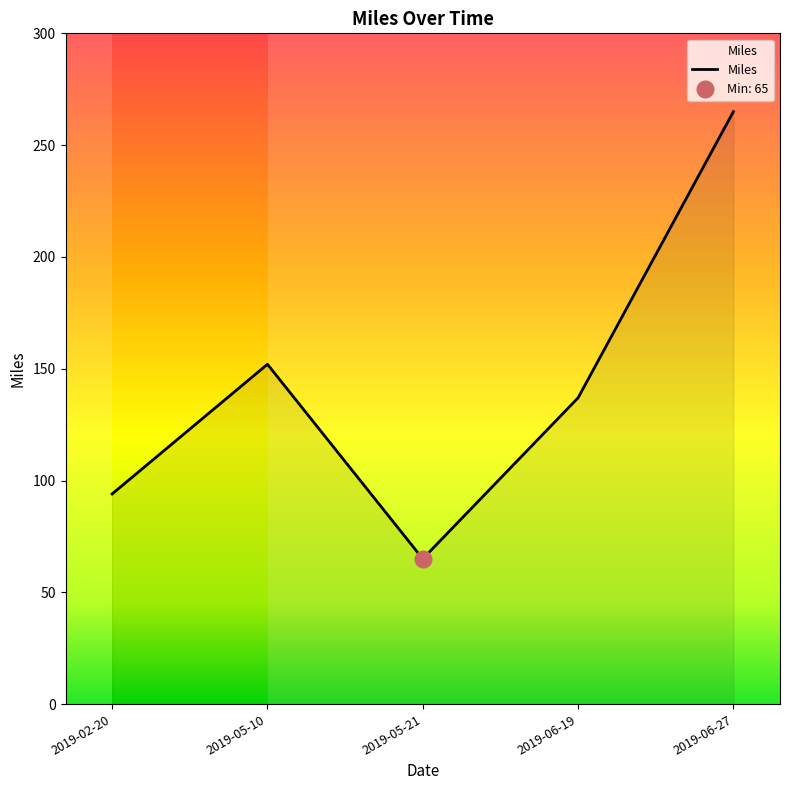

The chart shows a value of 94 at 2019-02-20. True or false?

True